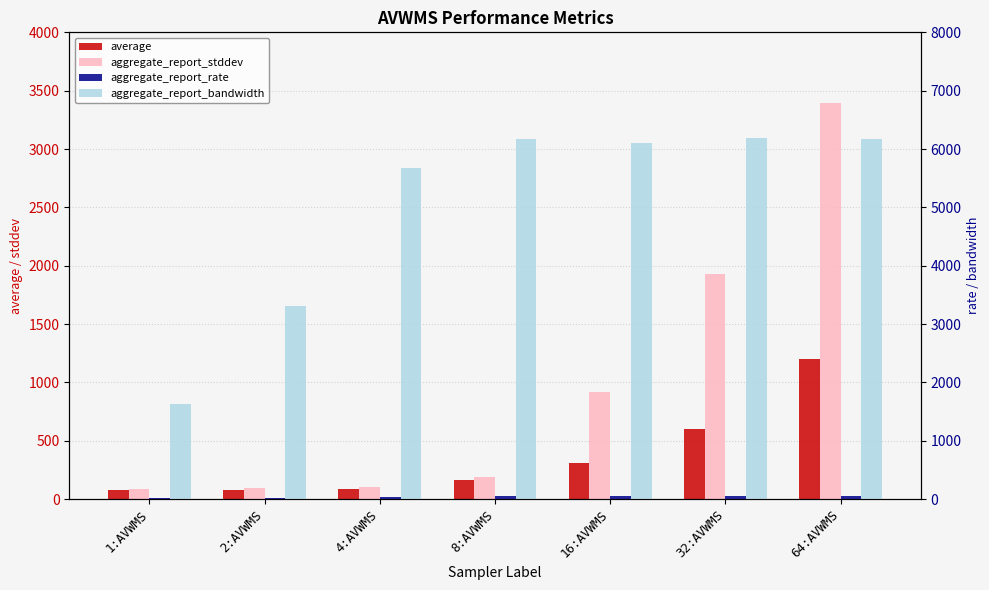

Reading left to right, extract all data points from this chart.

average: 80.0	79.0	85.0	161.0	310.0	605.0	1203.0
aggregate_report_stddev: 89.6	93.8	107.1	190.5	913.5	1928.8	3396.2
aggregate_report_rate: 12.4	25.0	42.7	46.9	46.0	46.6	46.8
aggregate_report_bandwidth: 1638.4	3309.3	5668.7	6174.9	6109.3	6181.1	6168.0